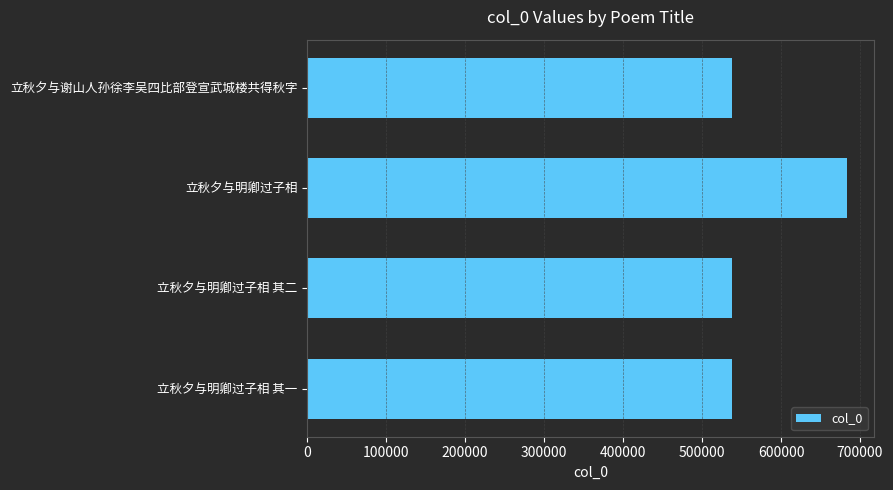

True or false: the data shows 130898 at 立秋夕与谢山人孙徐李吴四比部登宣武城楼共得秋字.

False